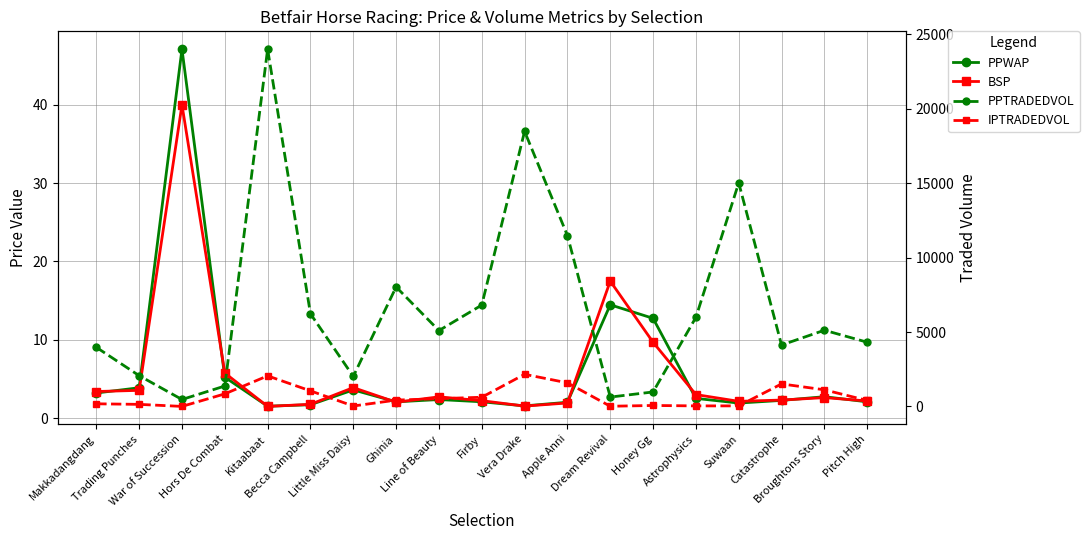

What is the sum of all PPTRADEDVOL values?

126182.2